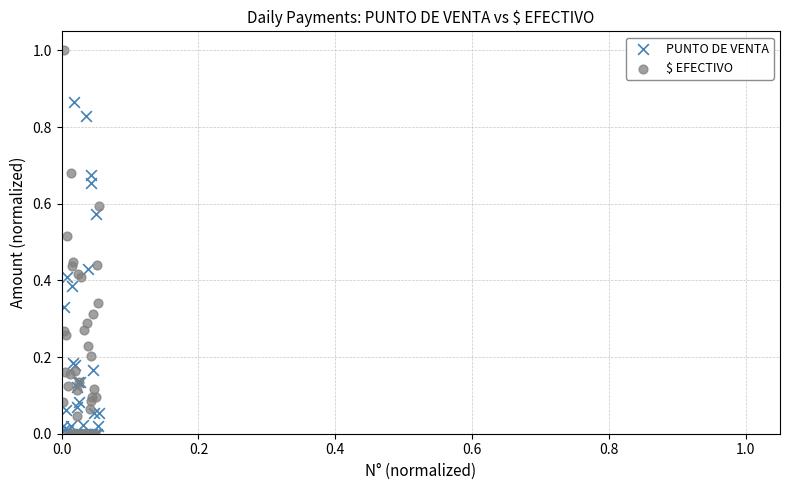

What are all the series names shown in the legend?

PUNTO DE VENTA, $ EFECTIVO